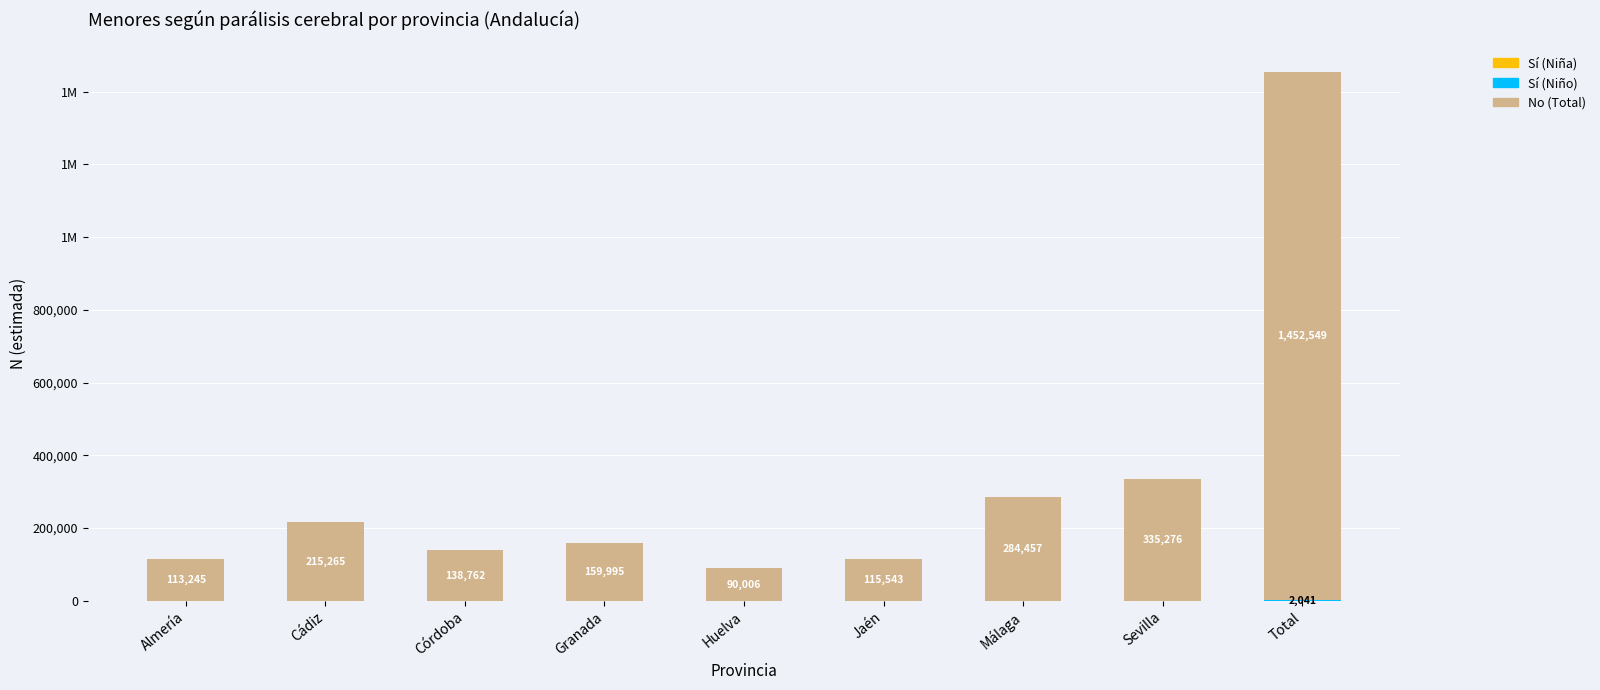

What is the label of the 6th bar from the left?

Jaén